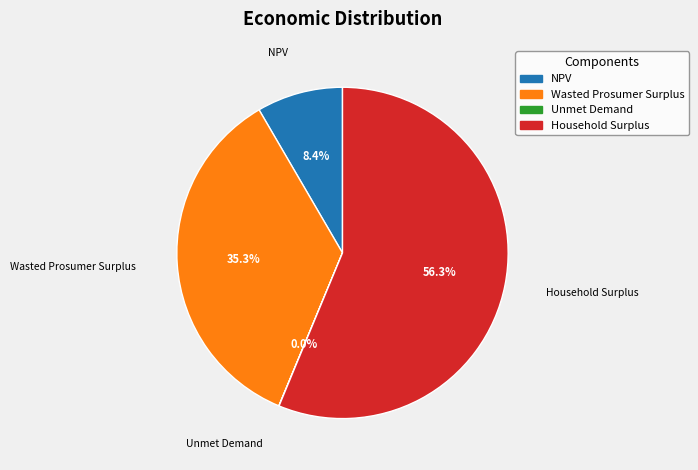

Do NPV and Household Surplus together represent more than half of the pie?

Yes